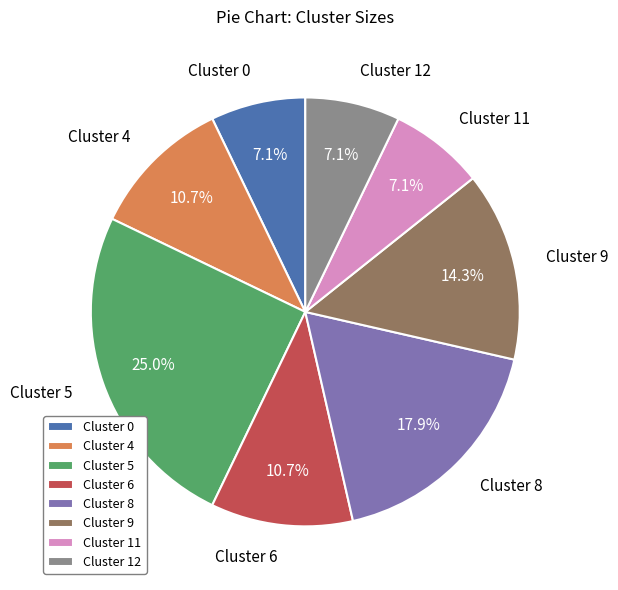

To the nearest percent, what is the difference between the Cluster 6 and Cluster 5 slice percentages?

14%